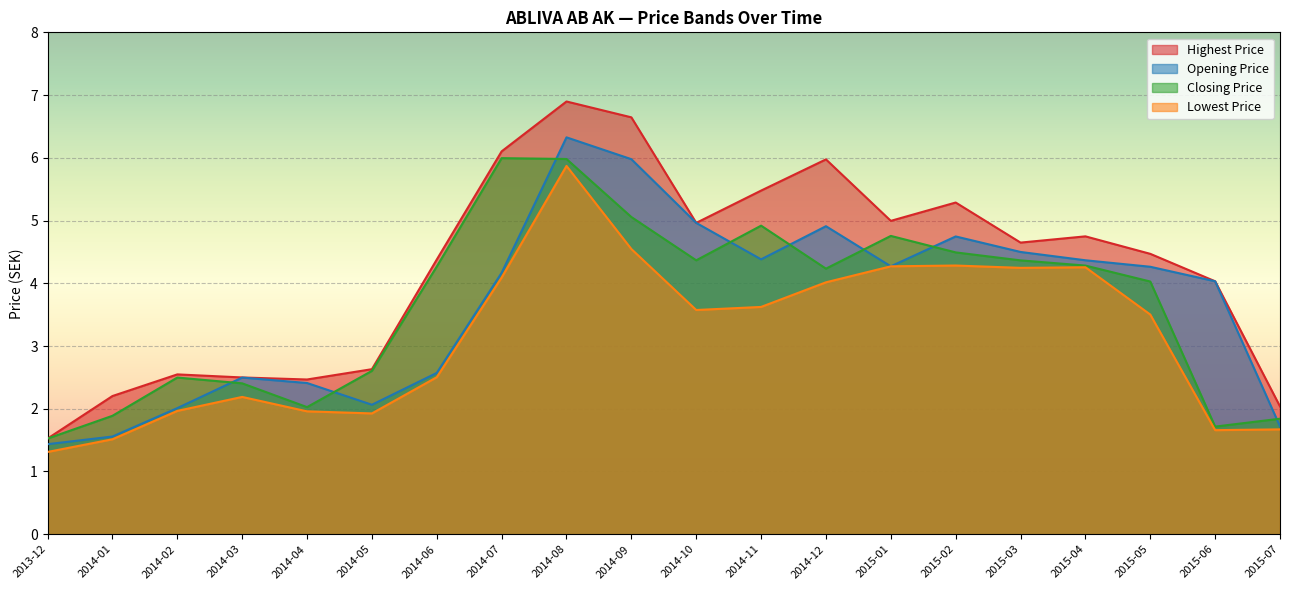

Rank the series at 2015-01 from highest to lowest value.

Highest Price, Closing Price, Opening Price, Lowest Price